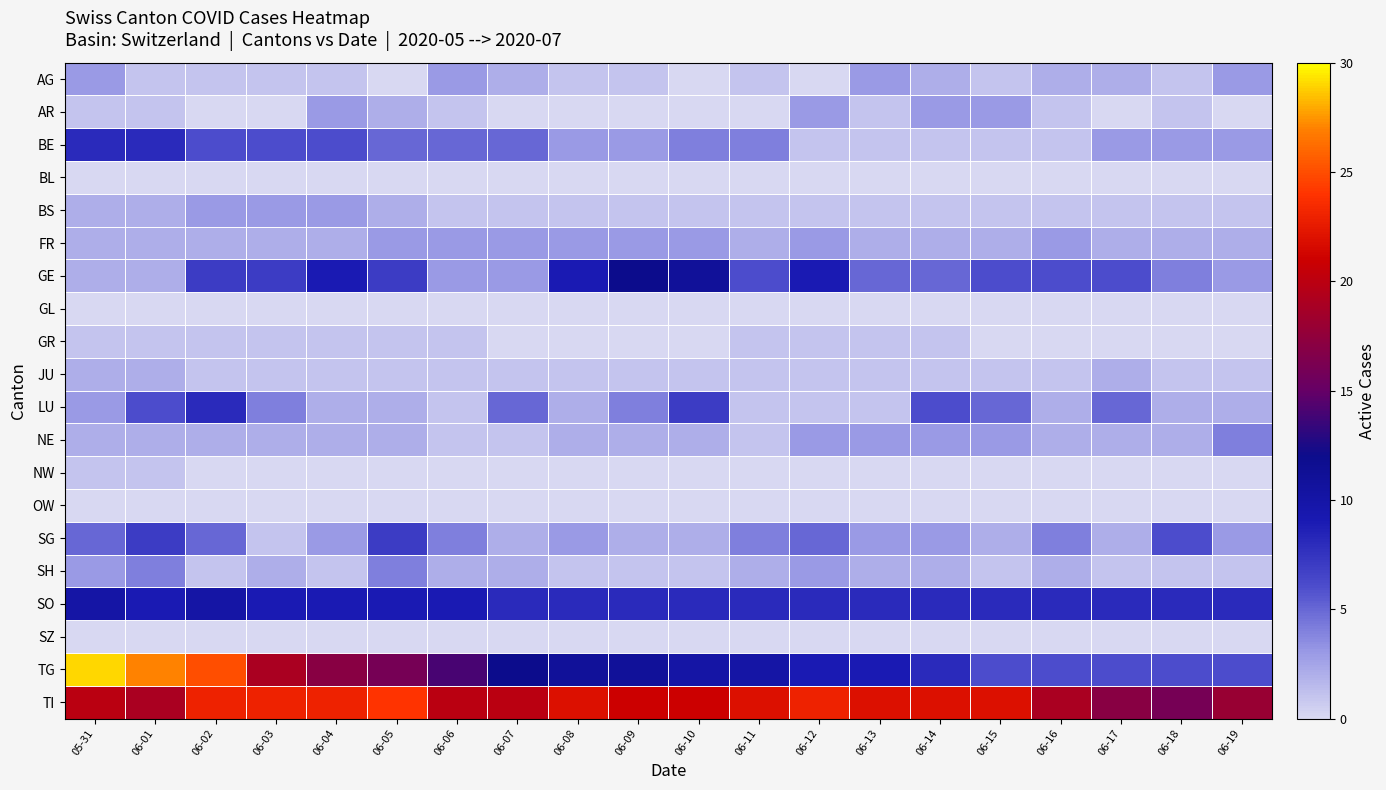

Which series has the largest range (max minus min)?

TG